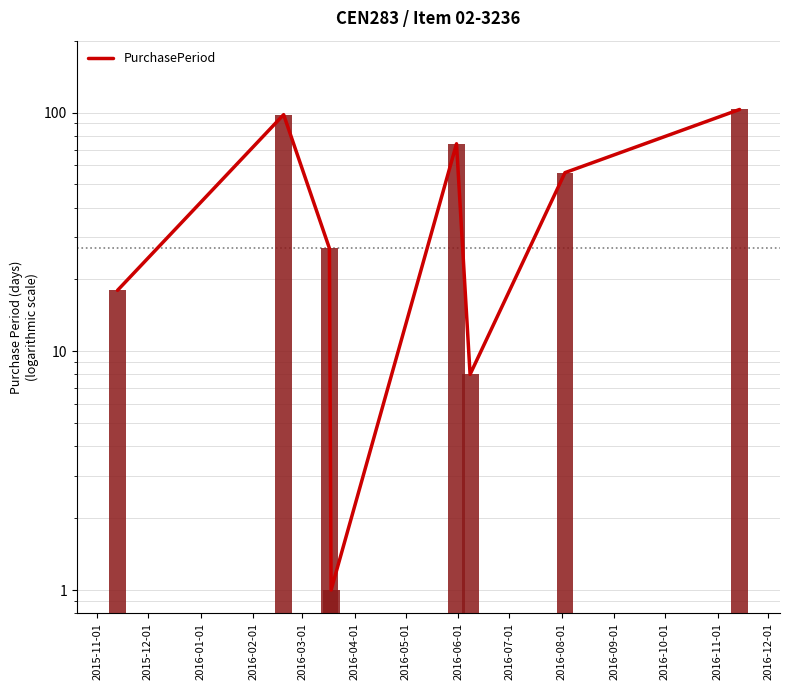

Approximately how many times larger is the value at 2016-01-01 compared to 2016-04-01?

3.4